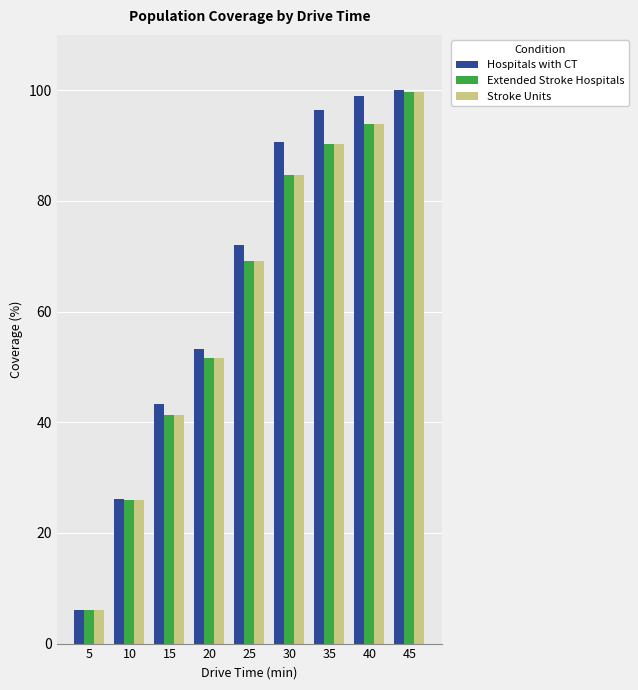

Which series has the largest total across all categories?

Hospitals with CT